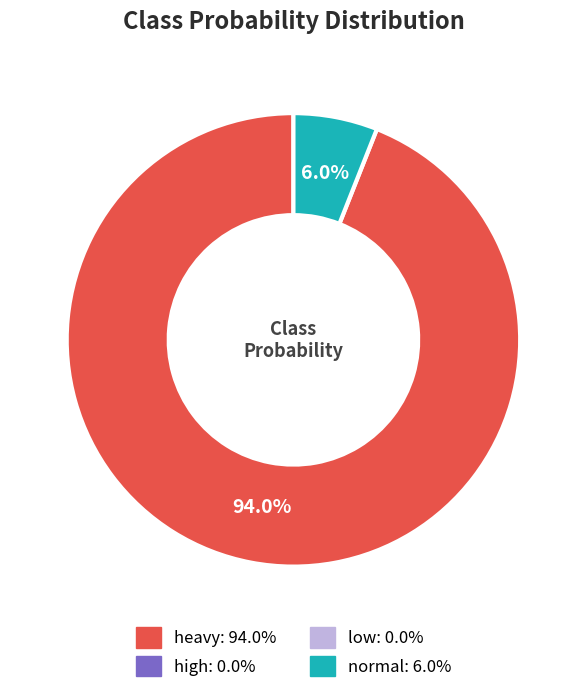

Is there any slice that represents more than half of the pie?

Yes